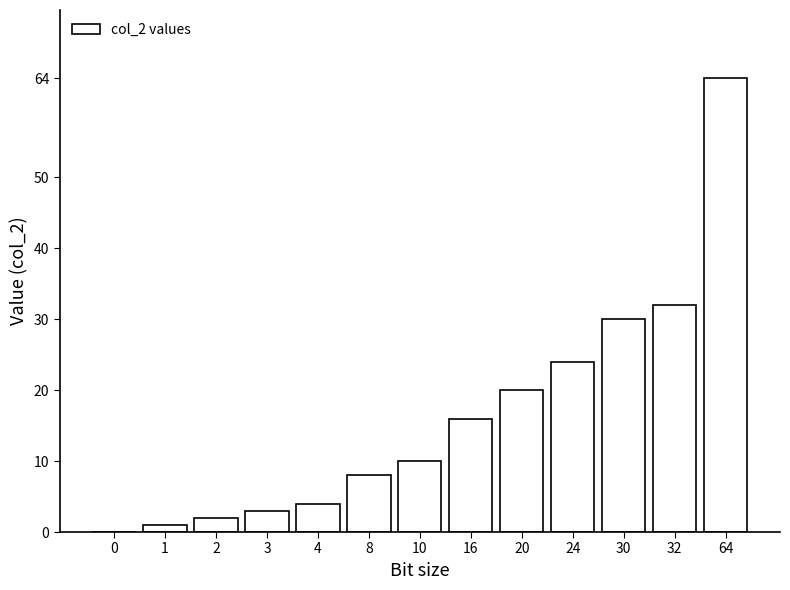

Reading right to left, extract all data points from this chart.

64=64	32=32	30=30	24=24	20=20	16=16	10=10	8=8	4=4	3=3	2=2	1=1	0=0